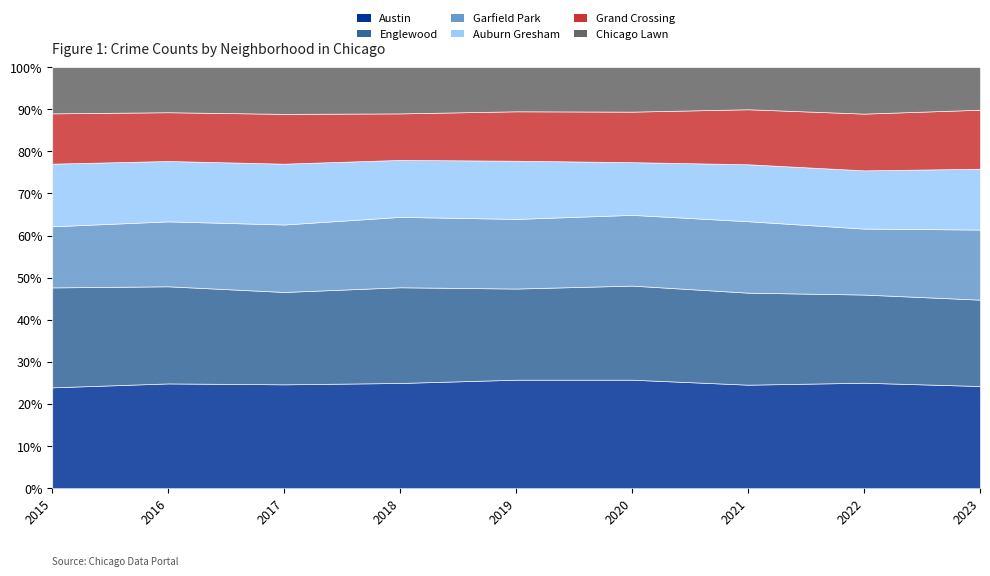

What are all the series names shown in the legend?

Austin, Englewood, Garfield Park, Auburn Gresham, Grand Crossing, Chicago Lawn